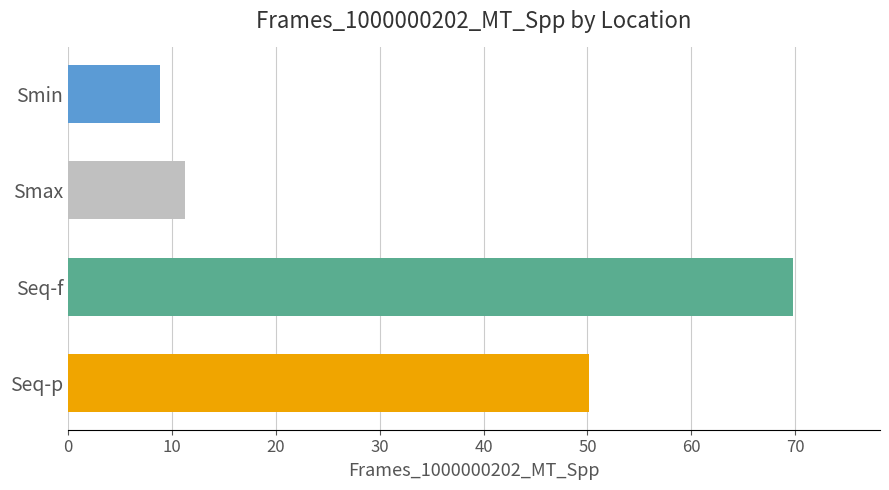

How many categories are shown in the chart?

4